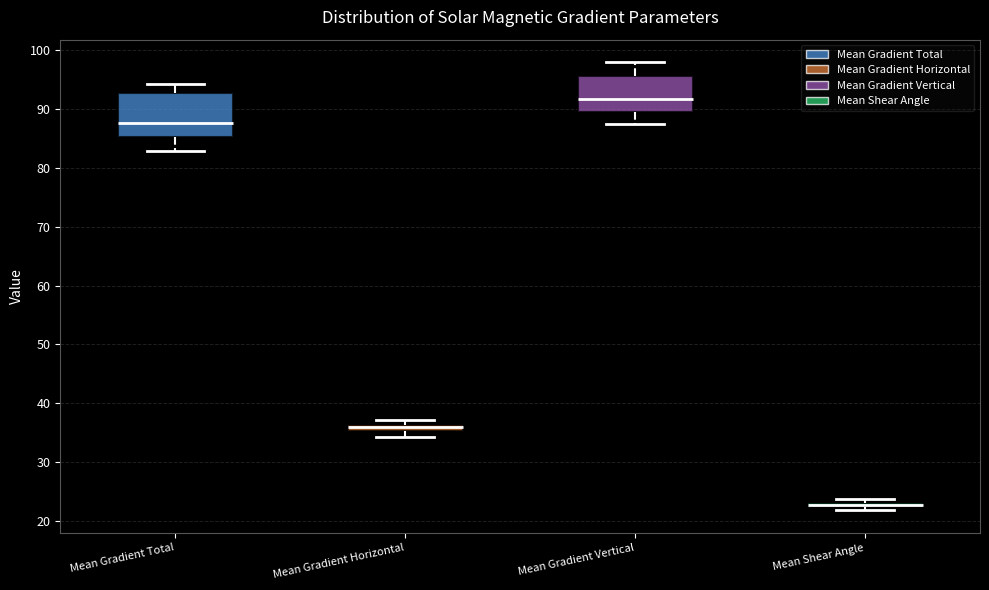

Where is the lower edge of the box for Mean Shear Angle on the y-axis? The values are not printed on the chart, so give them approximately, as read against the axis.

22